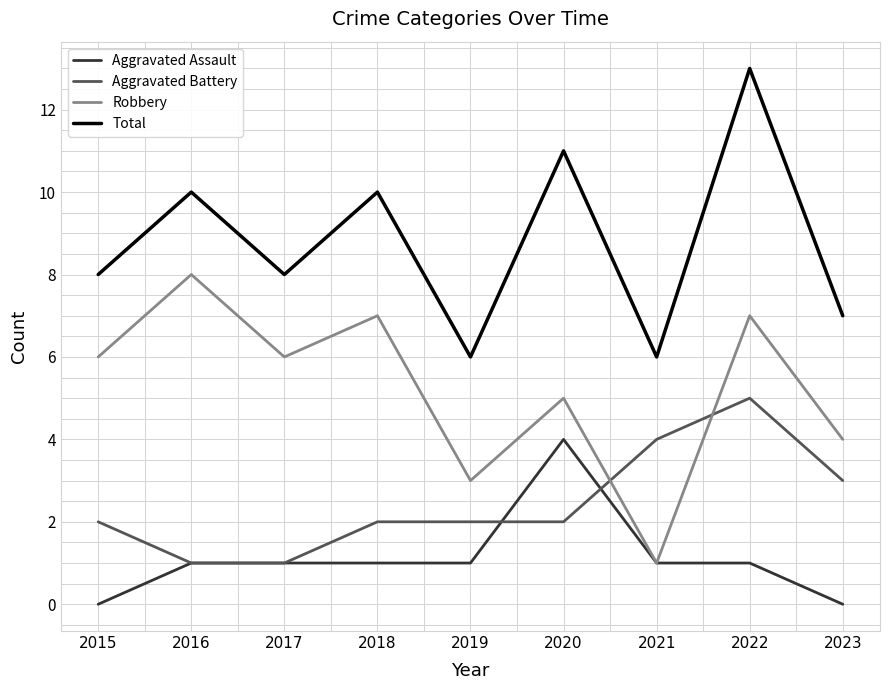

What is the difference between the Robbery values at 2020 and 2015?

1